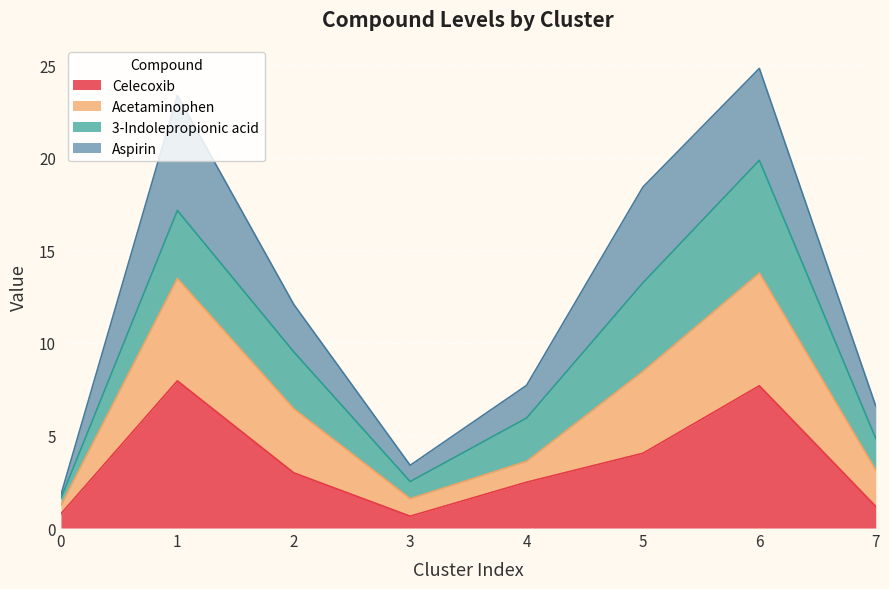

What is the total value across all series at 3?

3.4